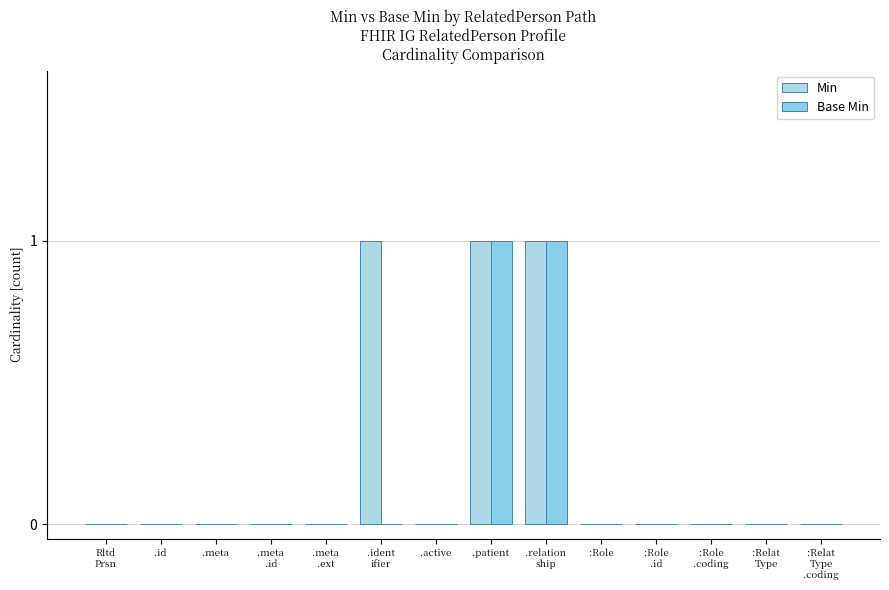

What are all the series names shown in the legend?

Min, Base Min